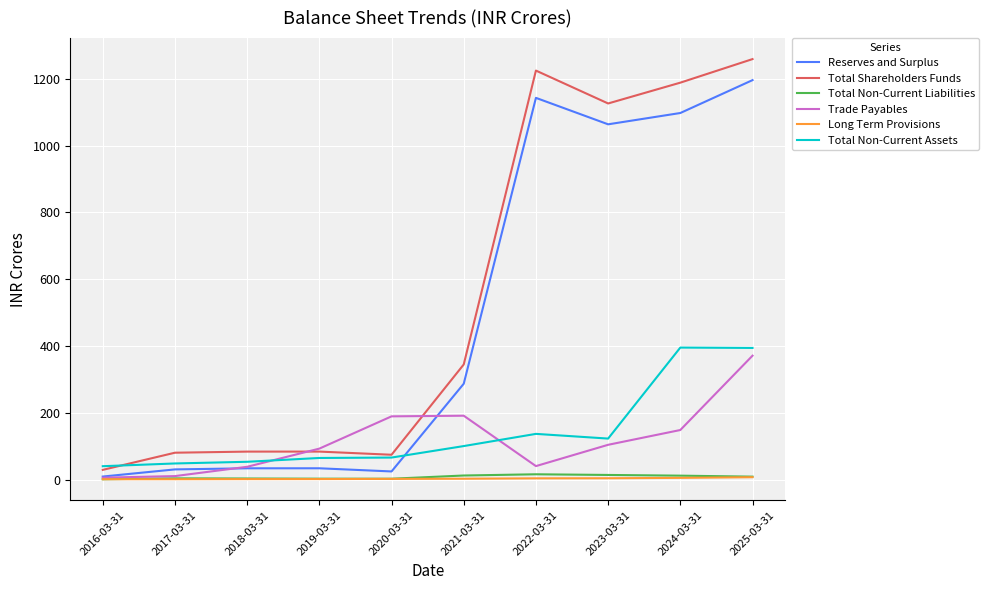

The Total Non-Current Liabilities series shows 8.7 at 2025-03-31. True or false?

True